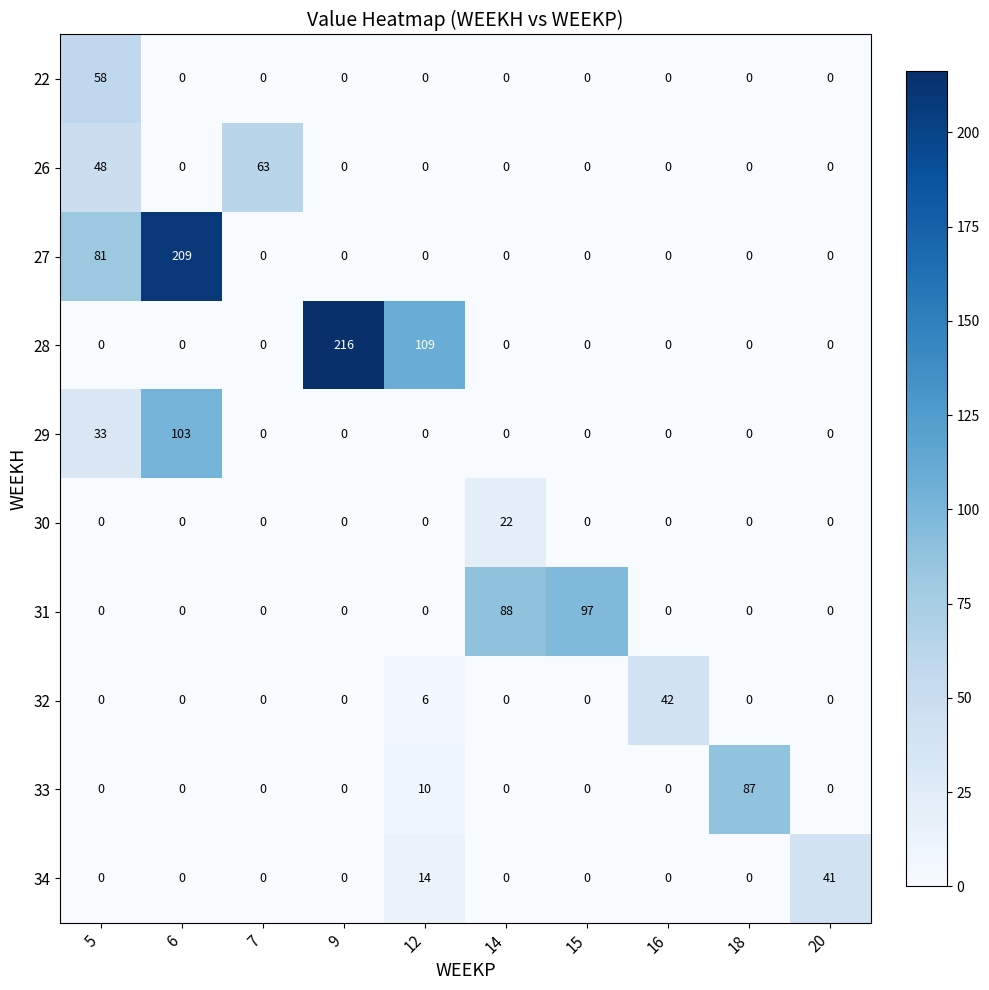

What is the difference between the second highest and minimum values in the 31 series?

88